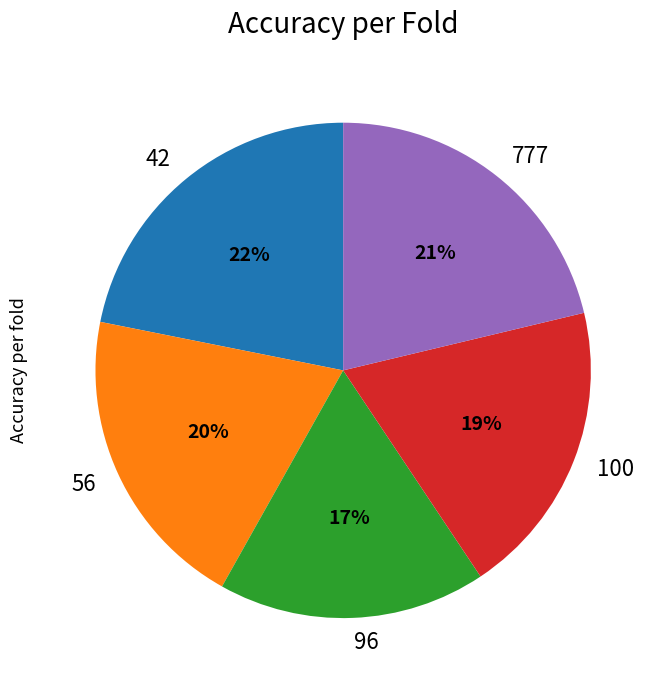

Is there a majority slice in this chart?

No